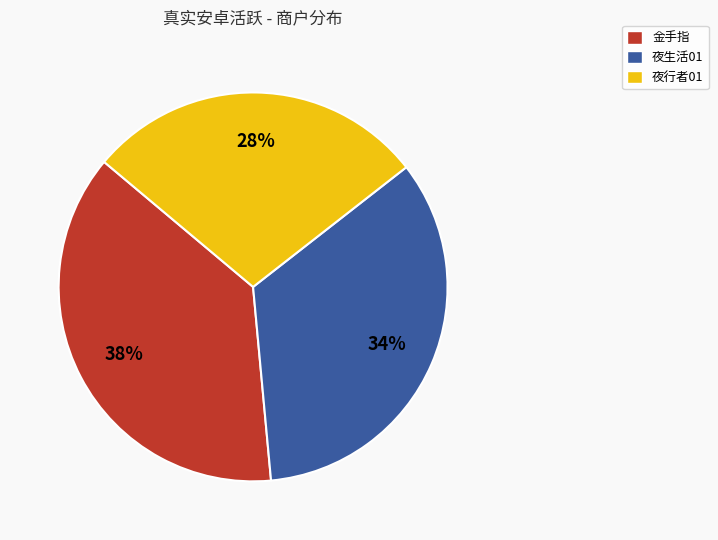

How many slices are in this pie chart?

3